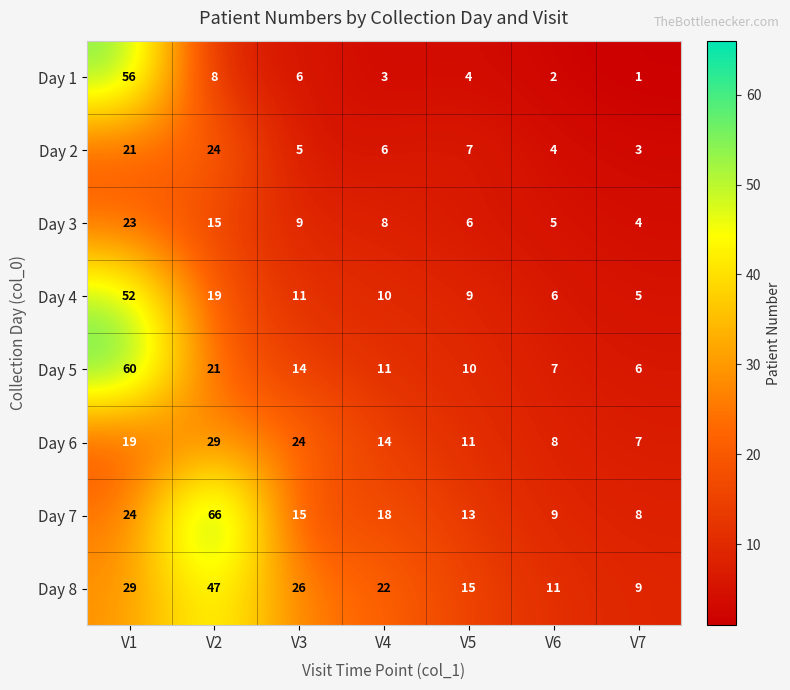

At which category is the sum across all series the highest?

V1